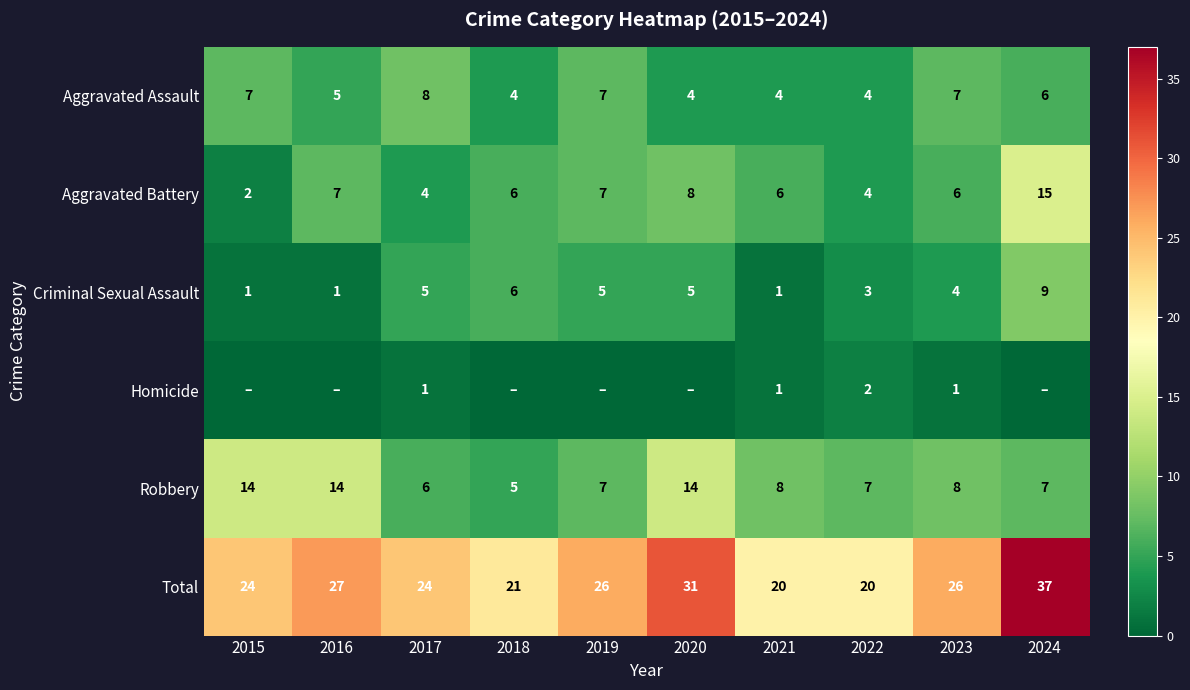

True or false: Total has a value of 9 at 2019.

False